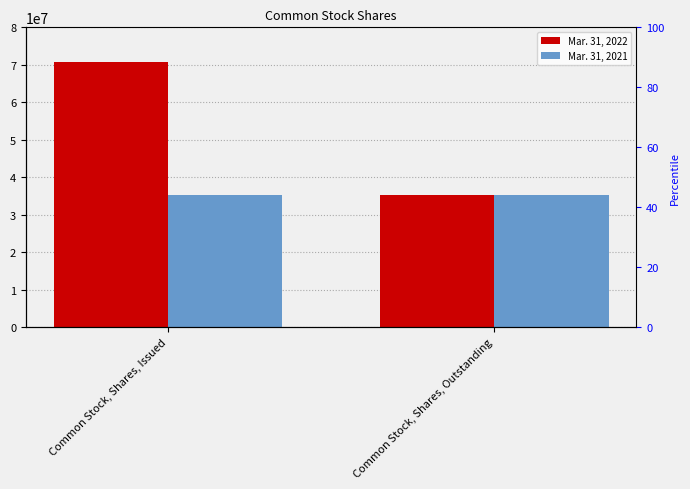

Is the value of Mar. 31, 2022 at Common Stock, Shares, Issued greater than the value of Mar. 31, 2021 at Common Stock, Shares, Issued?

Yes